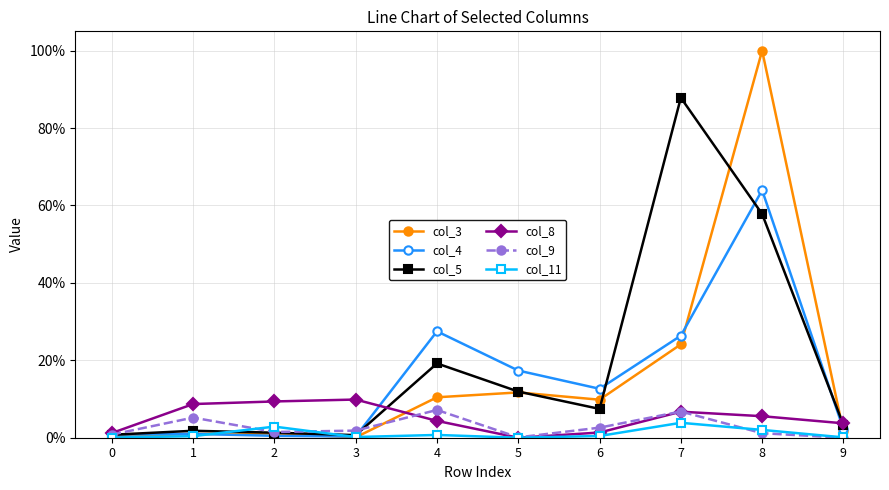

What is the maximum value shown in the chart?

100.0